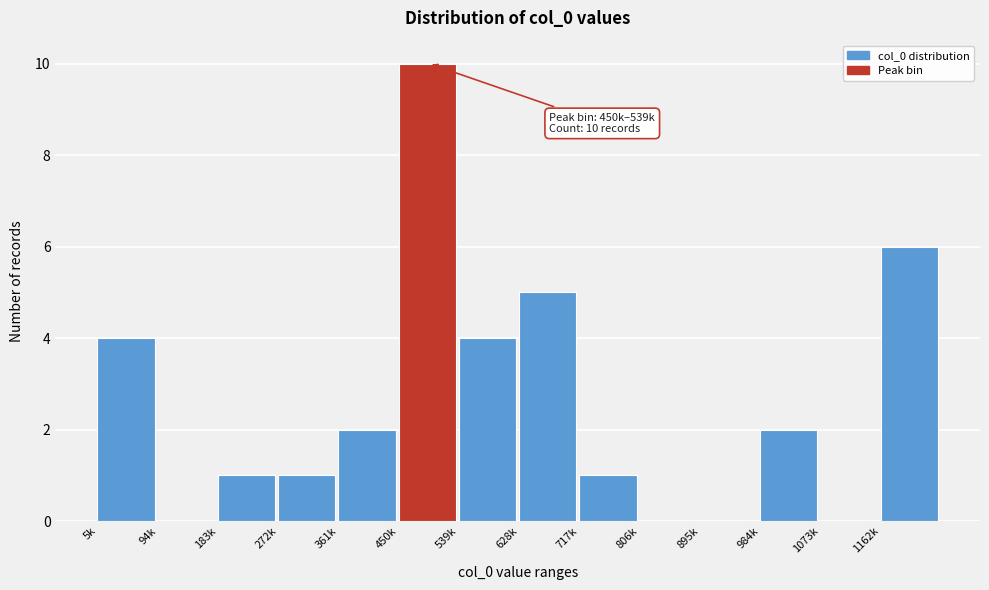

Reading left to right, what are all the values shown in this chart?

5k=4	94k=0	183k=1	272k=1	361k=2	450k=10	539k=4	628k=5	717k=1	806k=0	895k=0	984k=2	1073k=0	1162k=6